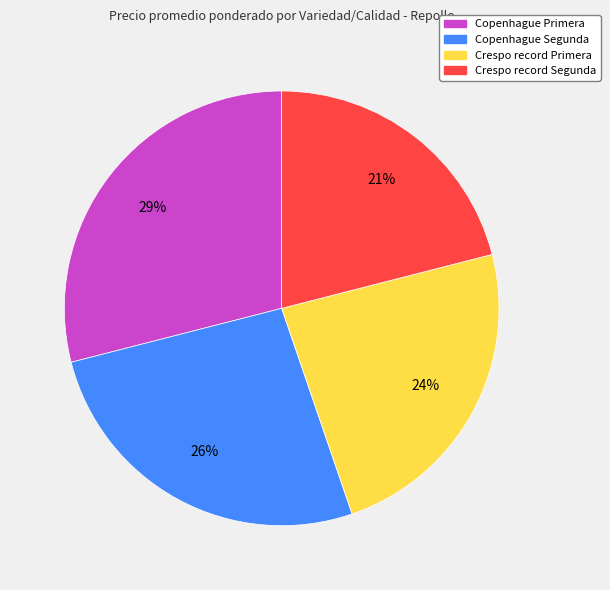

Which has a higher value, Crespo record Segunda or Copenhague Primera?

Copenhague Primera